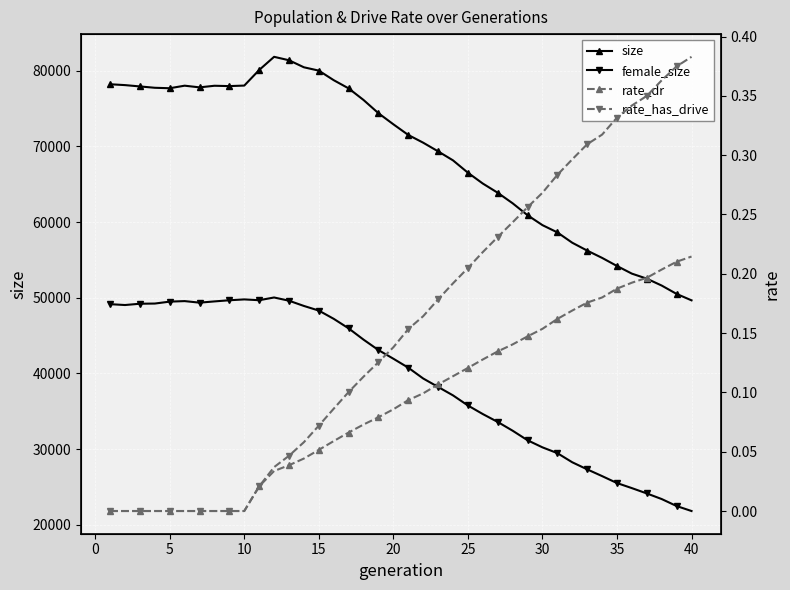

True or false: female_size and size cross at least once.

False